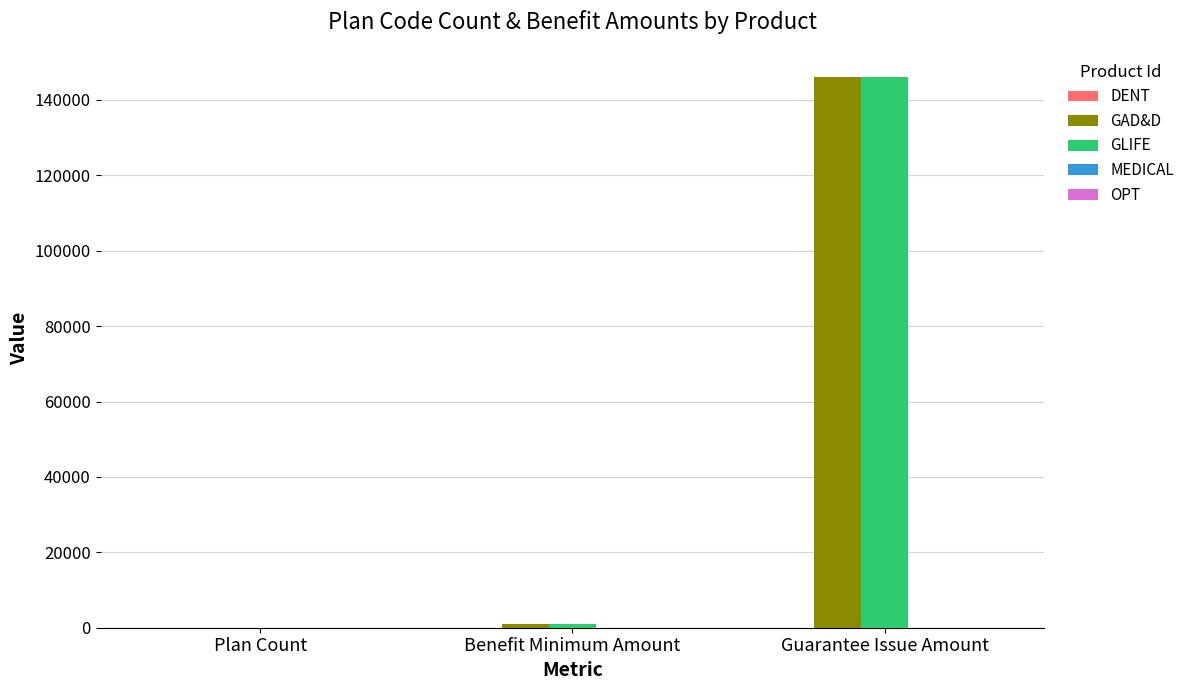

What is the greatest value displayed?

146000